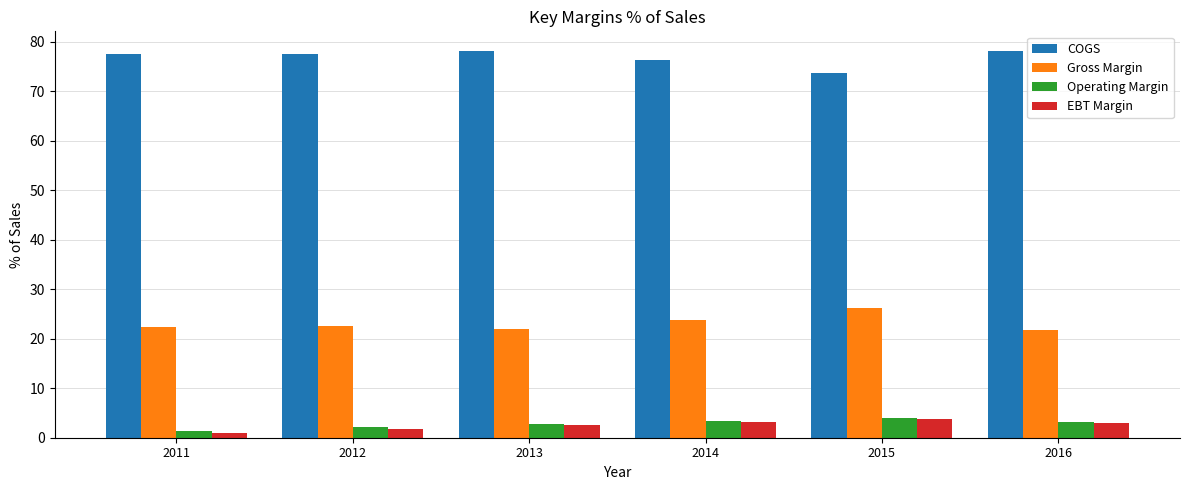

Which series has the largest total across all categories?

COGS